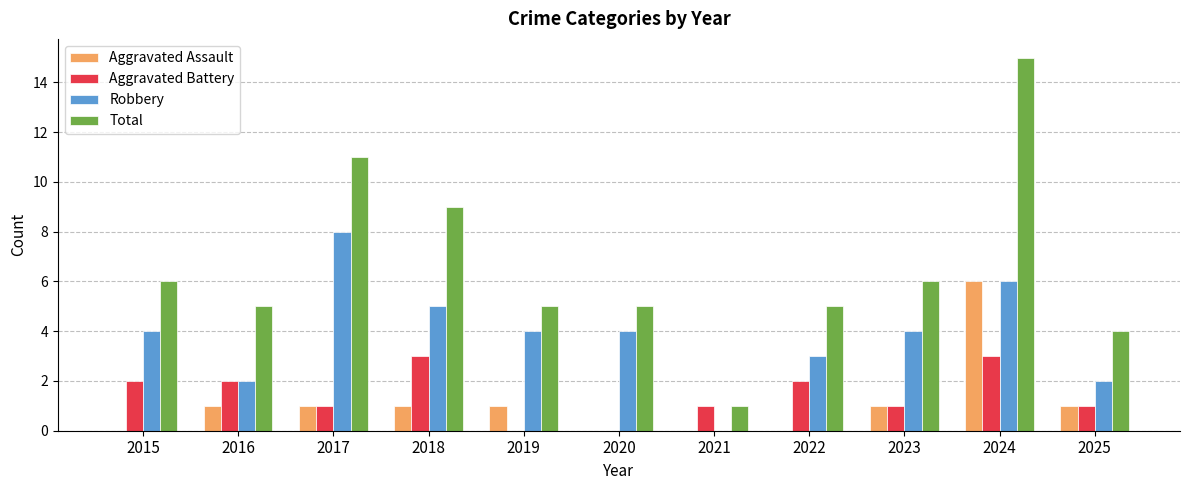

Is the value of Total at 2023 greater than the value of Robbery at 2020?

Yes